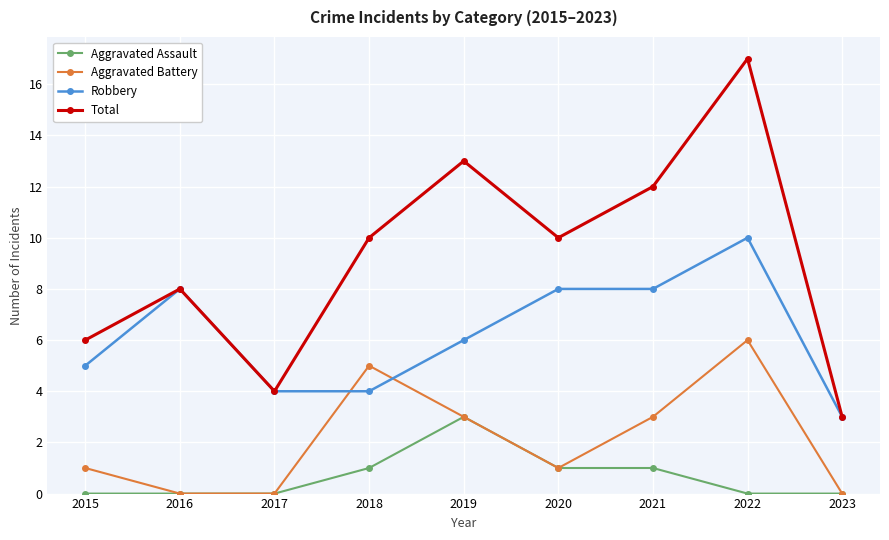

The Robbery series shows 8 at 2016. True or false?

True